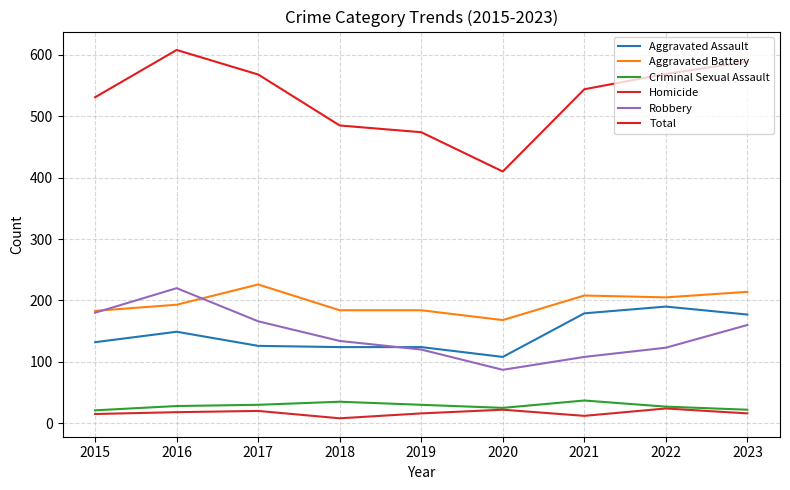

Does the chart have visible grid lines?

Yes